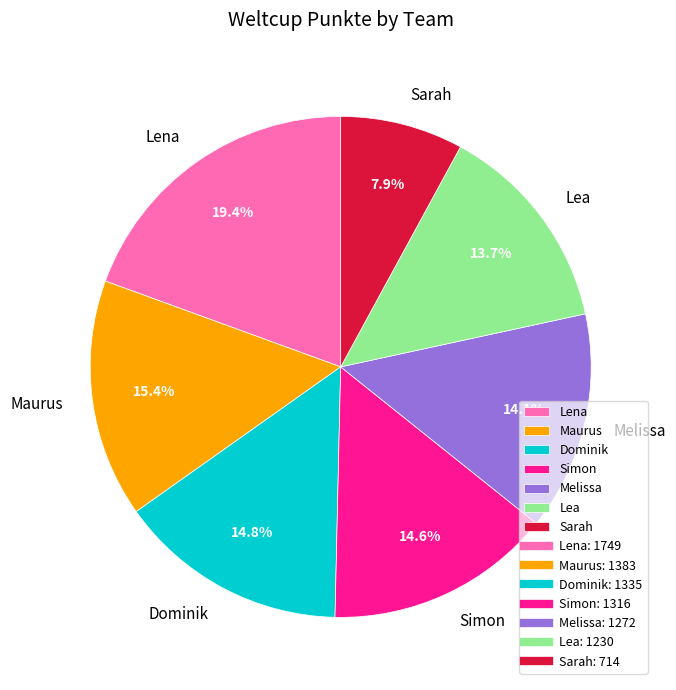

Between Lea and Maurus, which is larger?

Maurus